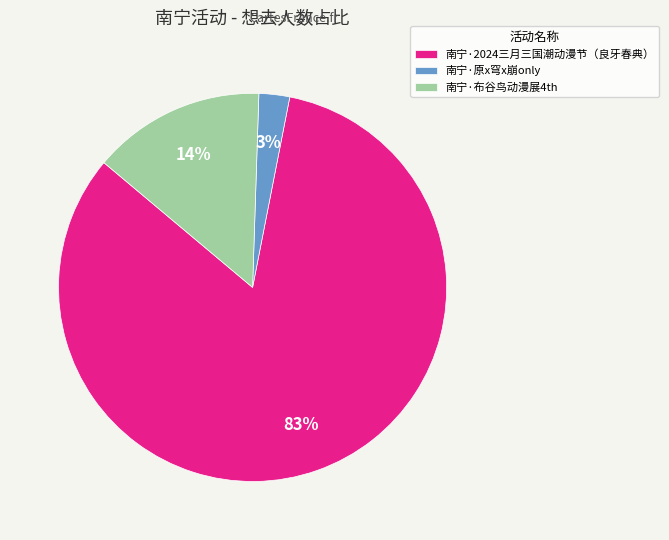

Between 南宁·布谷鸟动漫展4th and 南宁·原x穹x崩only, which is larger?

南宁·布谷鸟动漫展4th